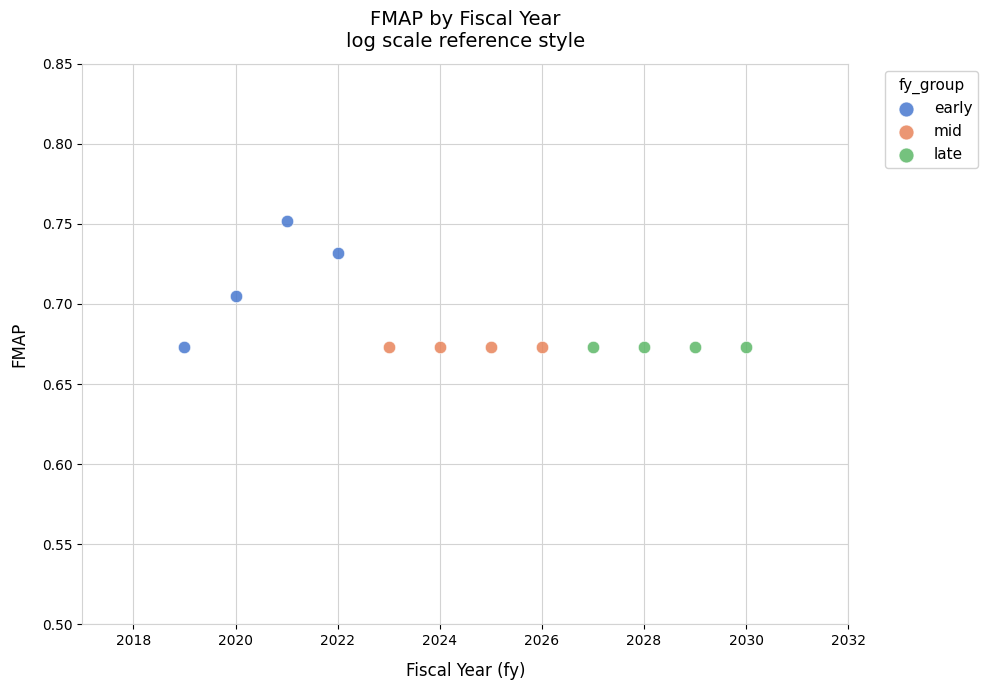

Which series reaches the maximum Y coordinate?

early